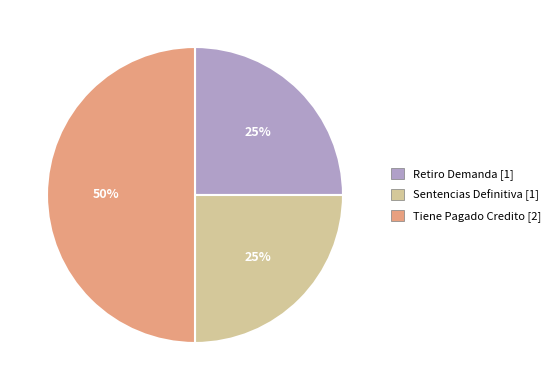

Which slice is the largest?

Tiene Pagado Credito